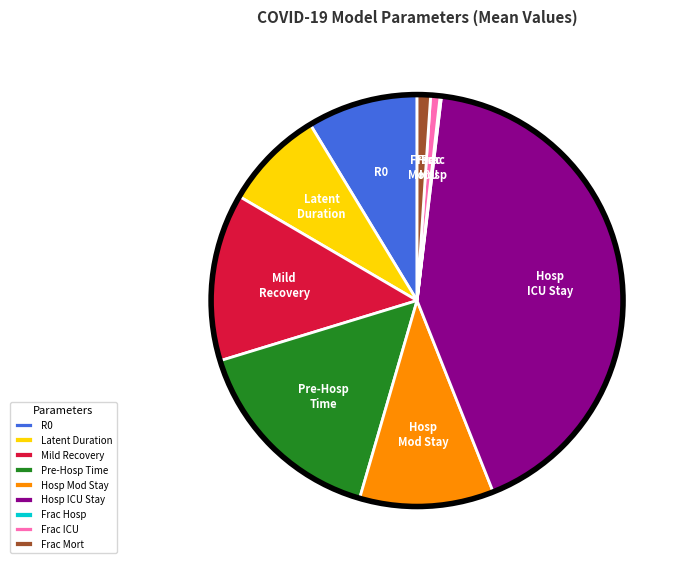

Do Hosp ICU Stay and Pre-Hosp Time together represent more than half of the pie?

Yes